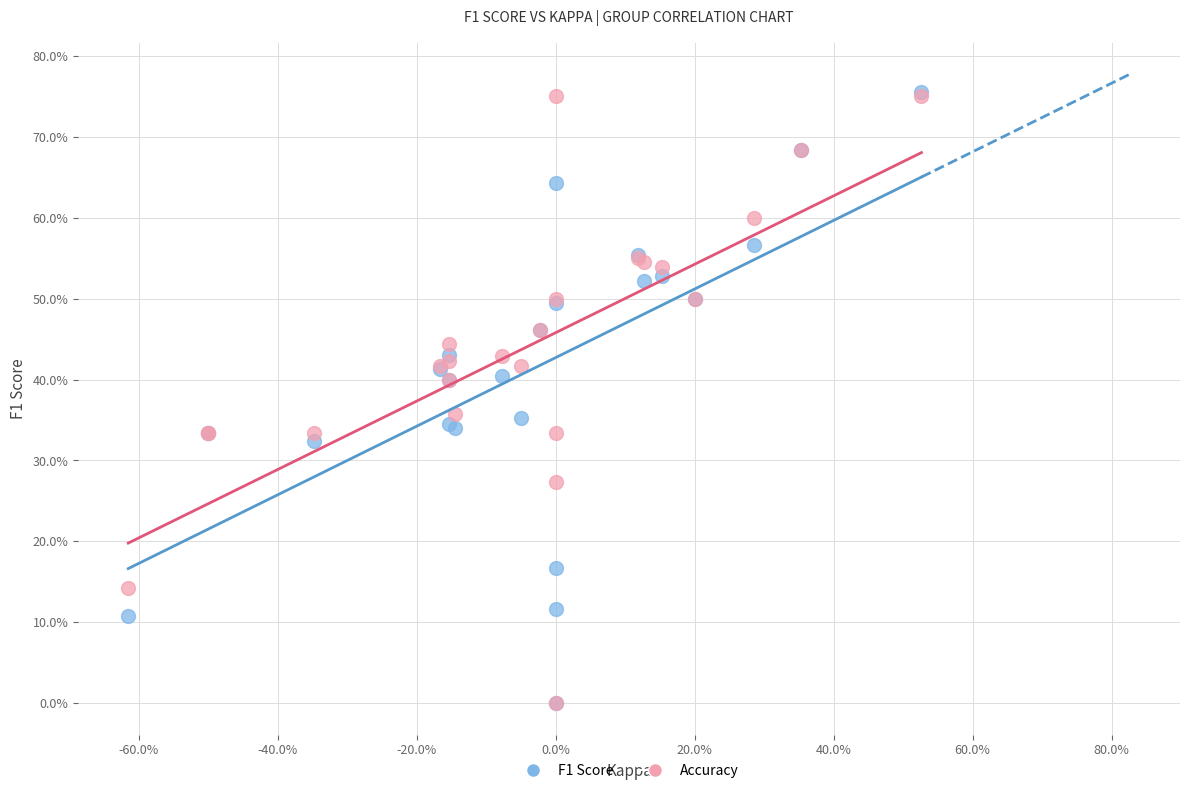

What are all the series names shown in the legend?

F1 Score, Accuracy